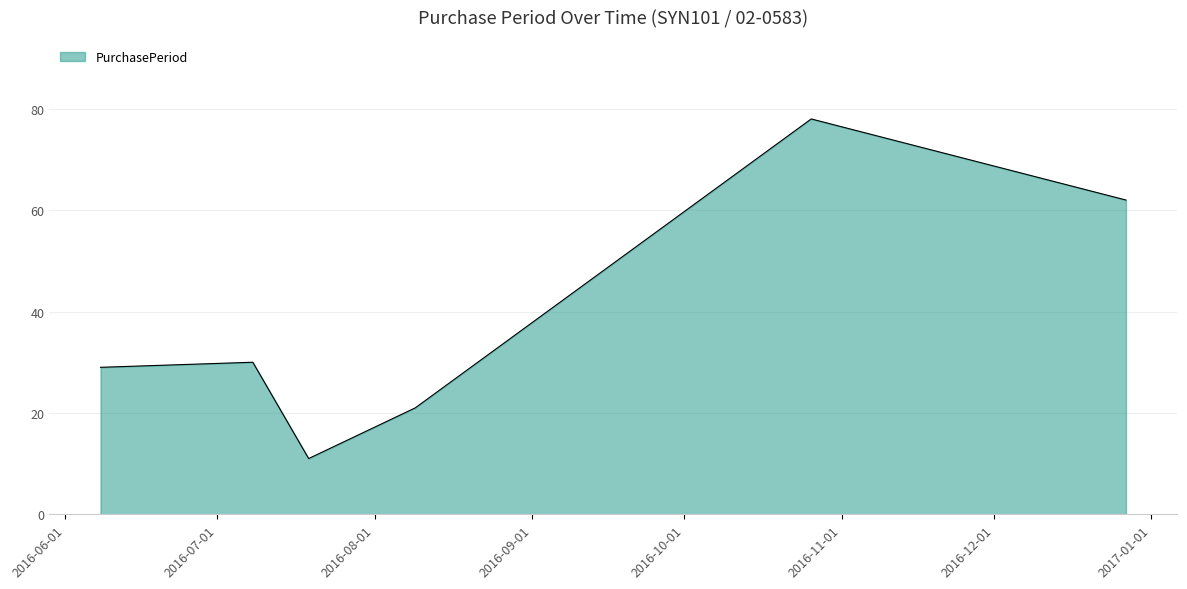

What is the greatest value displayed?

78